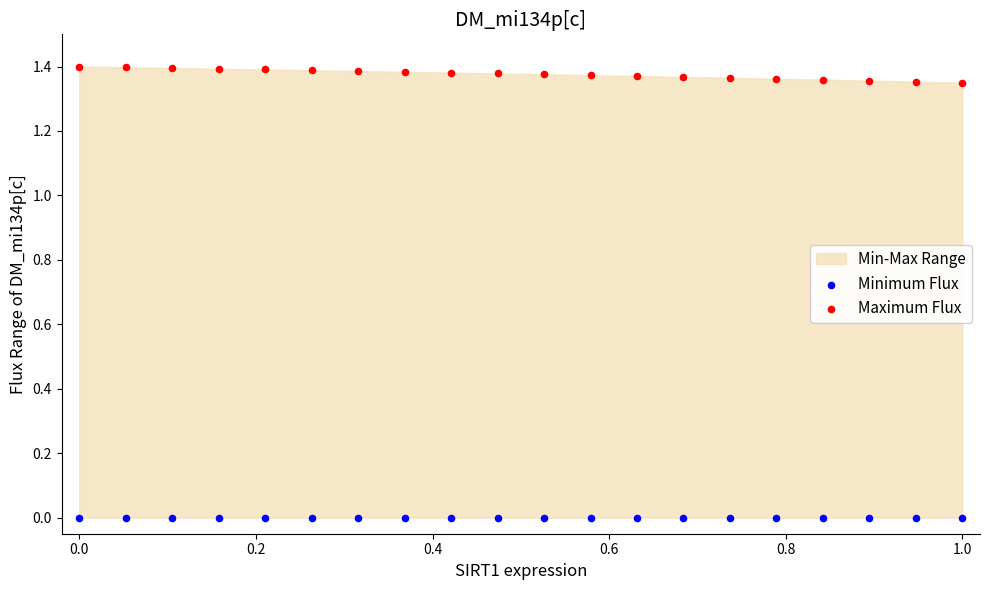

Which series contains the highest Y value?

Maximum Flux